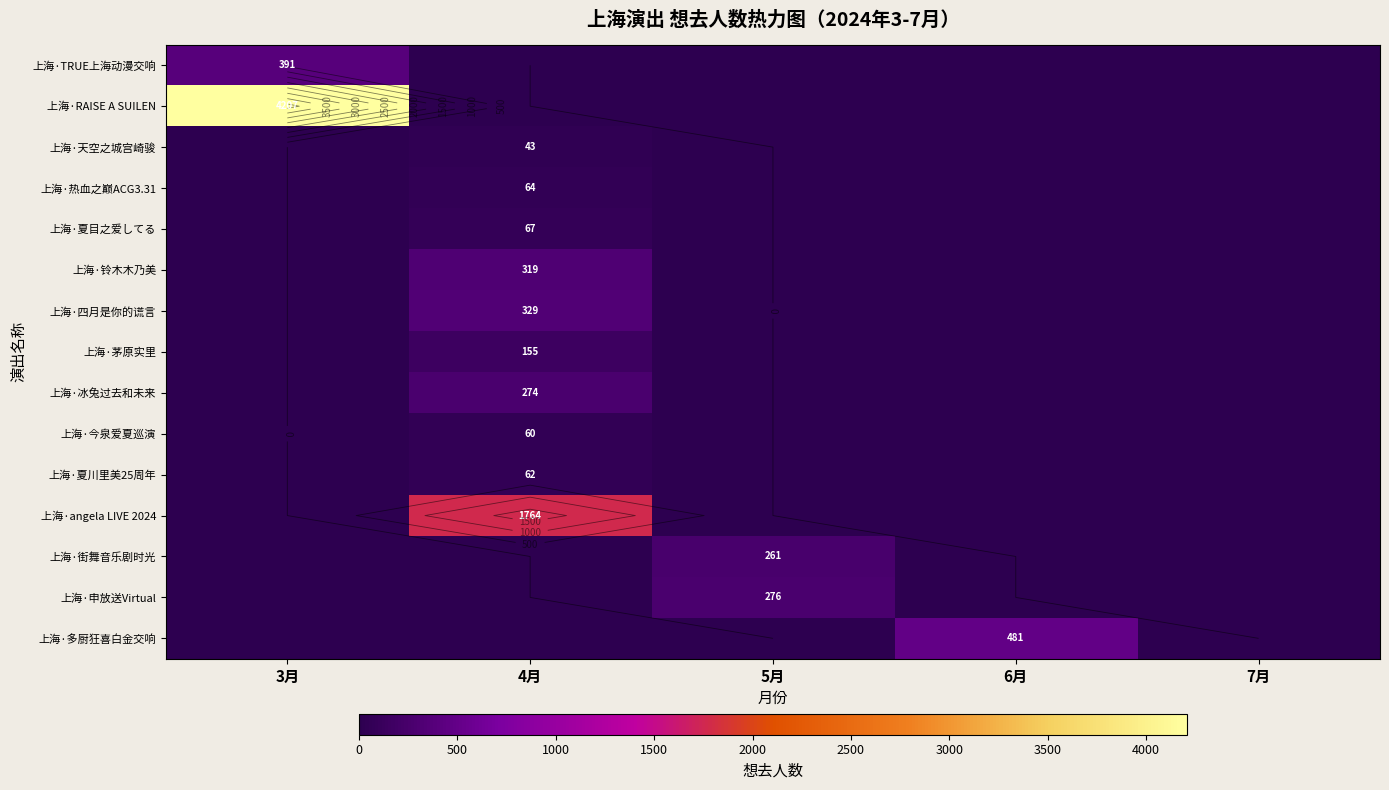

Rank the categories by 上海·夏川里美25周年 value from lowest to highest.

3月, 5月, 6月, 7月, 4月